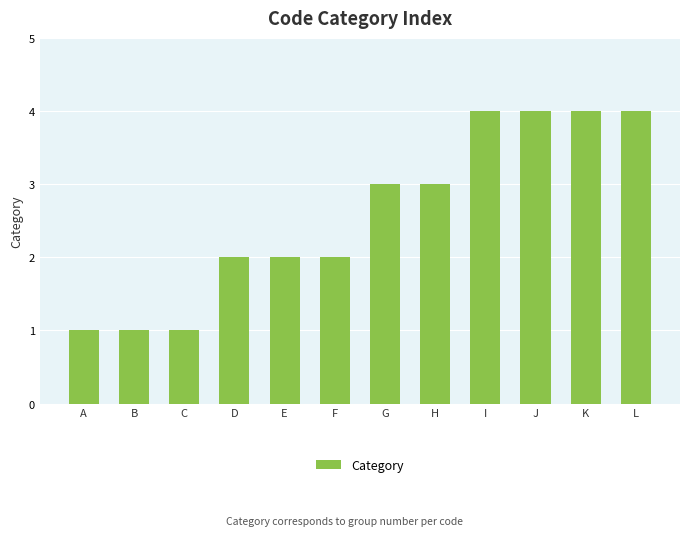

What is the average value?

3